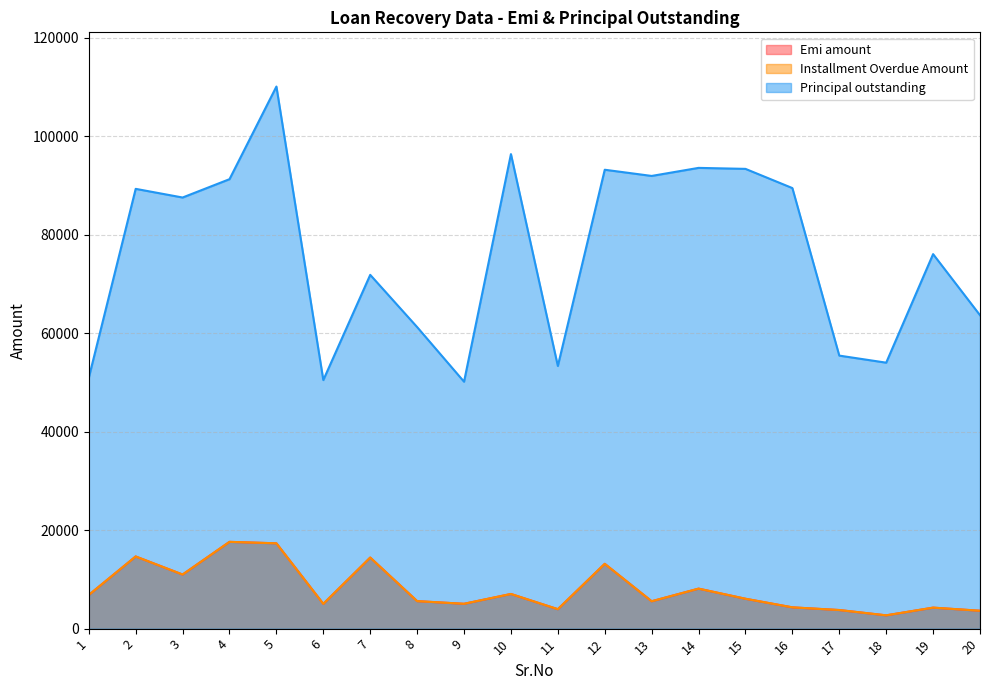

What are all the series names shown in the legend?

Emi amount, Installment Overdue Amount, Principal outstanding